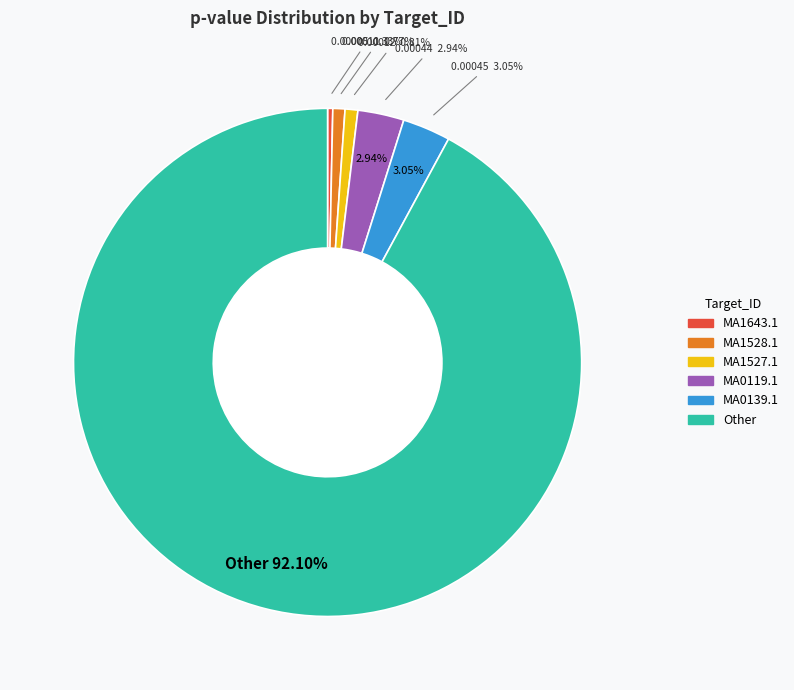

Is there any slice that represents more than half of the pie?

No